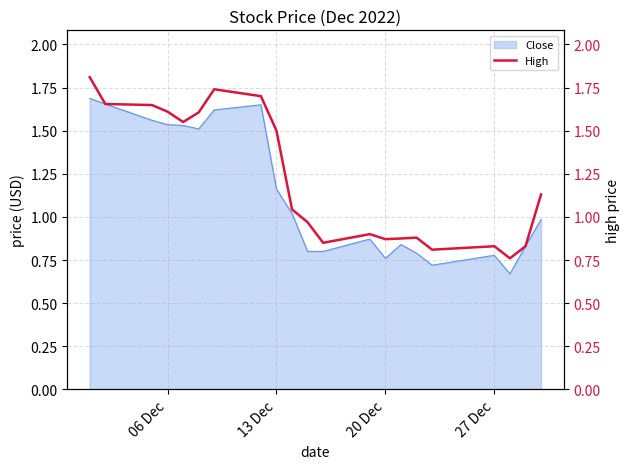

How many points are lower than both their immediate neighbors (excluding endpoints)?

5